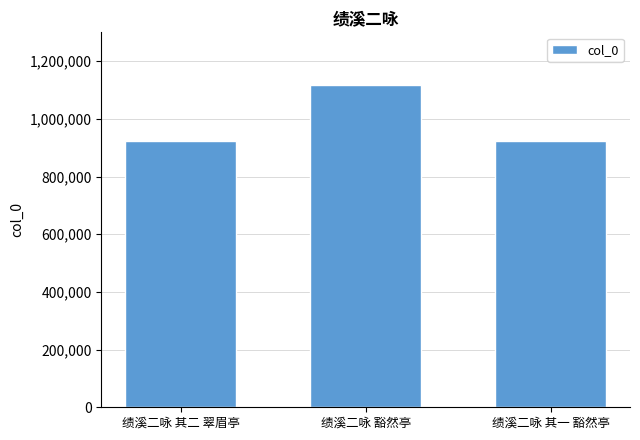

Are the bars horizontal?

No